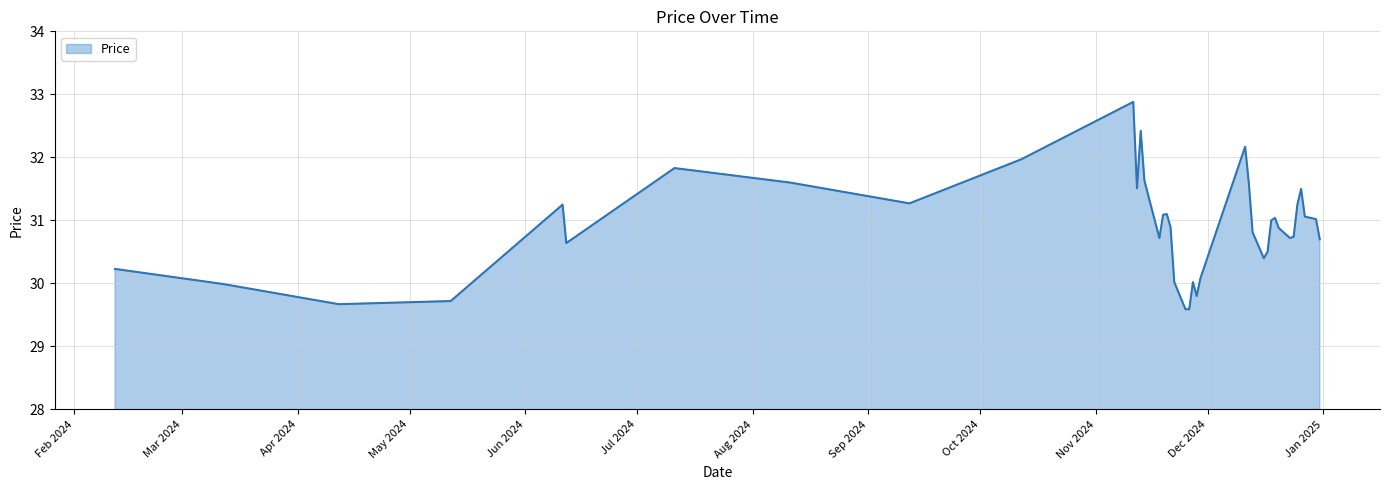

What is the sum of all values?

1236.3